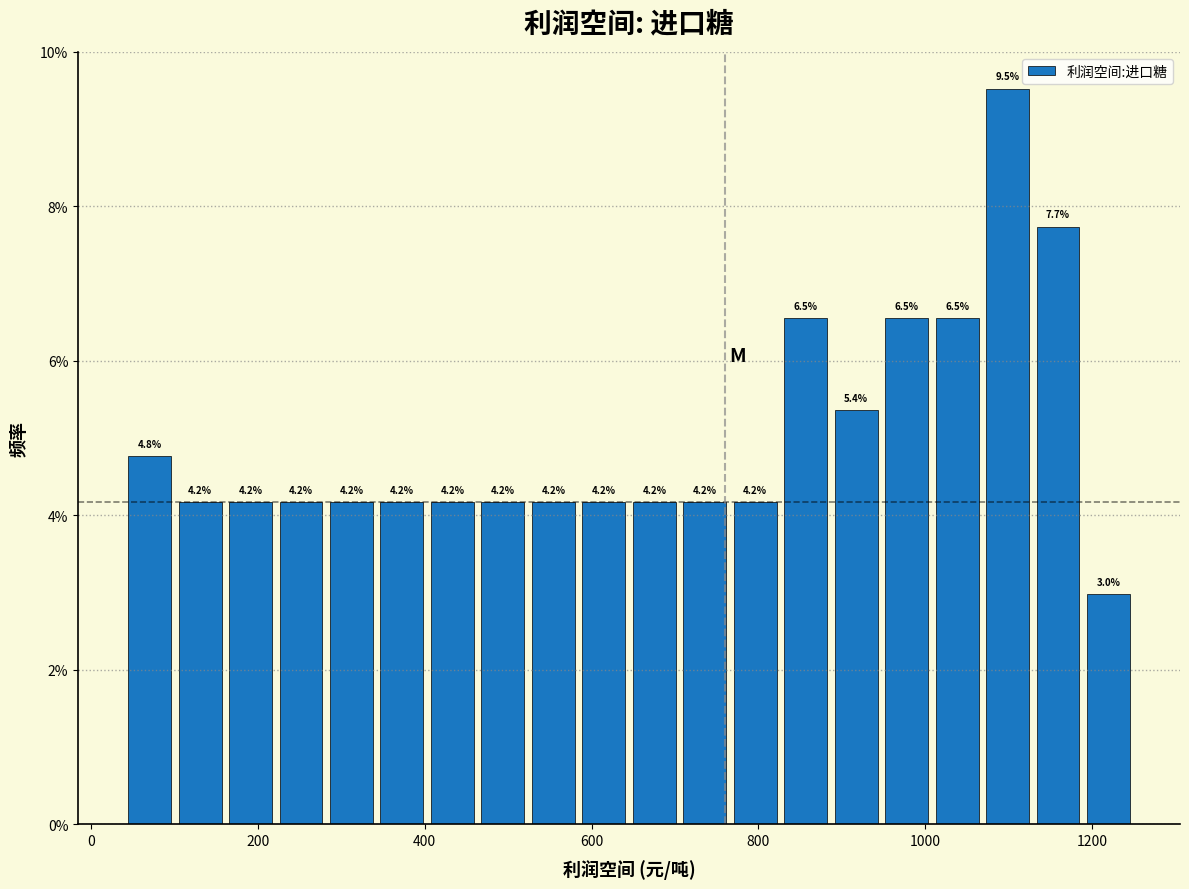

Around what value on the x-axis is the tallest bar? Give the approximate position of its centre, as read against the axis.

1100